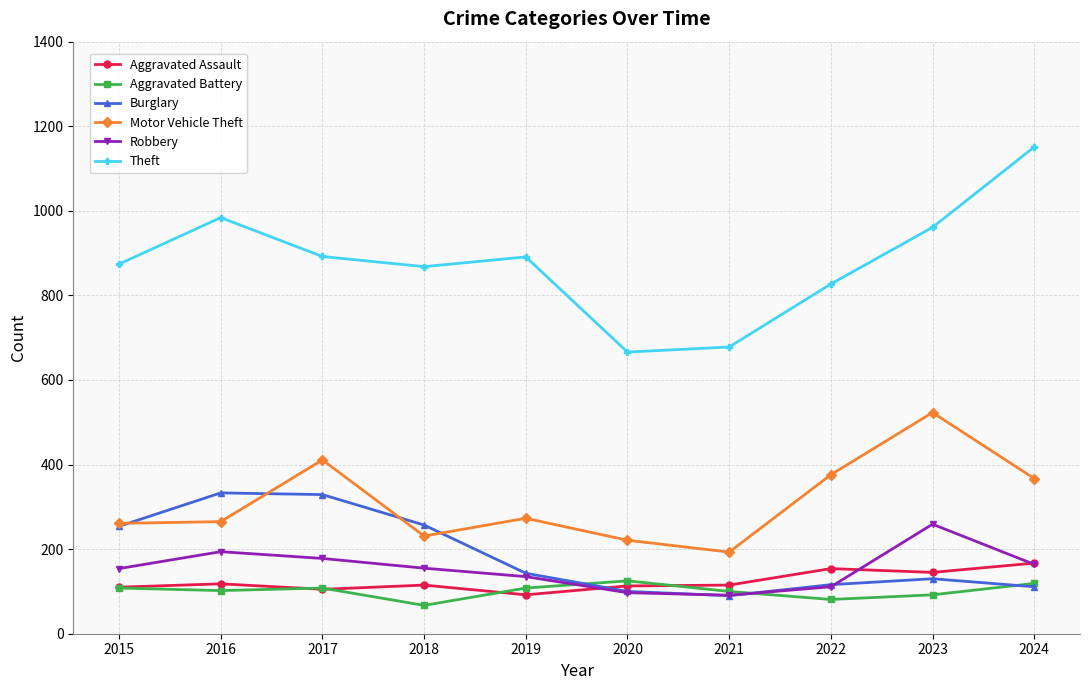

Is it true that Motor Vehicle Theft equals 432 at 2016?

False